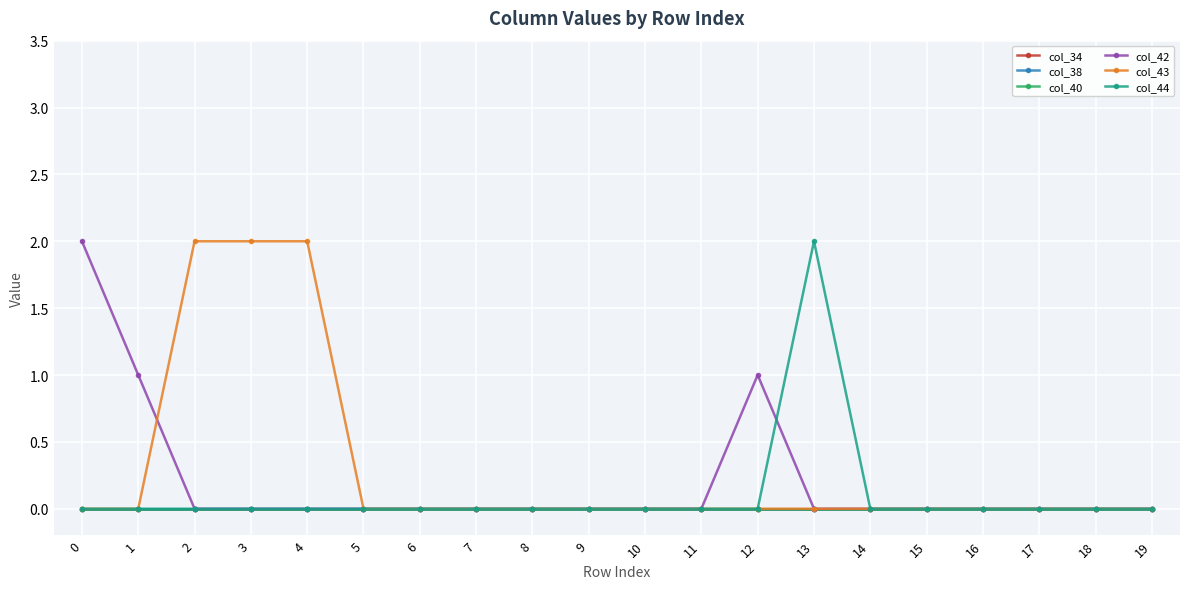

Which series changed the most between 8 and 17?

col_34